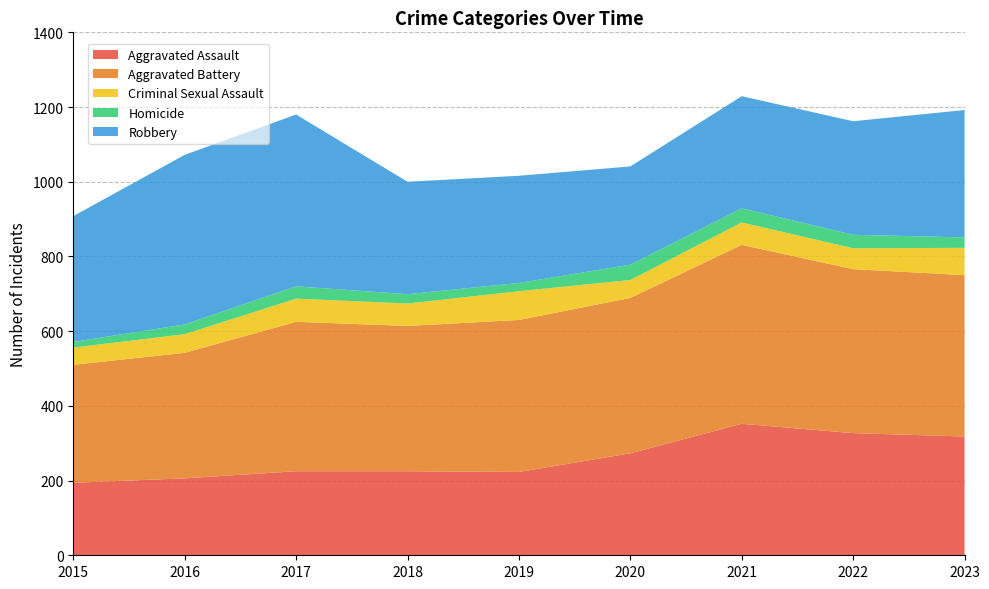

Reading right to left, what are all the values shown in this chart?

Aggravated Assault: 318	327	352	273	223	225	225	206	194
Aggravated Battery: 432	439	479	416	407	389	400	336	316
Criminal Sexual Assault: 73	56	60	48	77	60	62	50	46
Homicide: 28	36	38	41	22	25	33	26	15
Robbery: 341	304	300	263	287	301	460	454	337